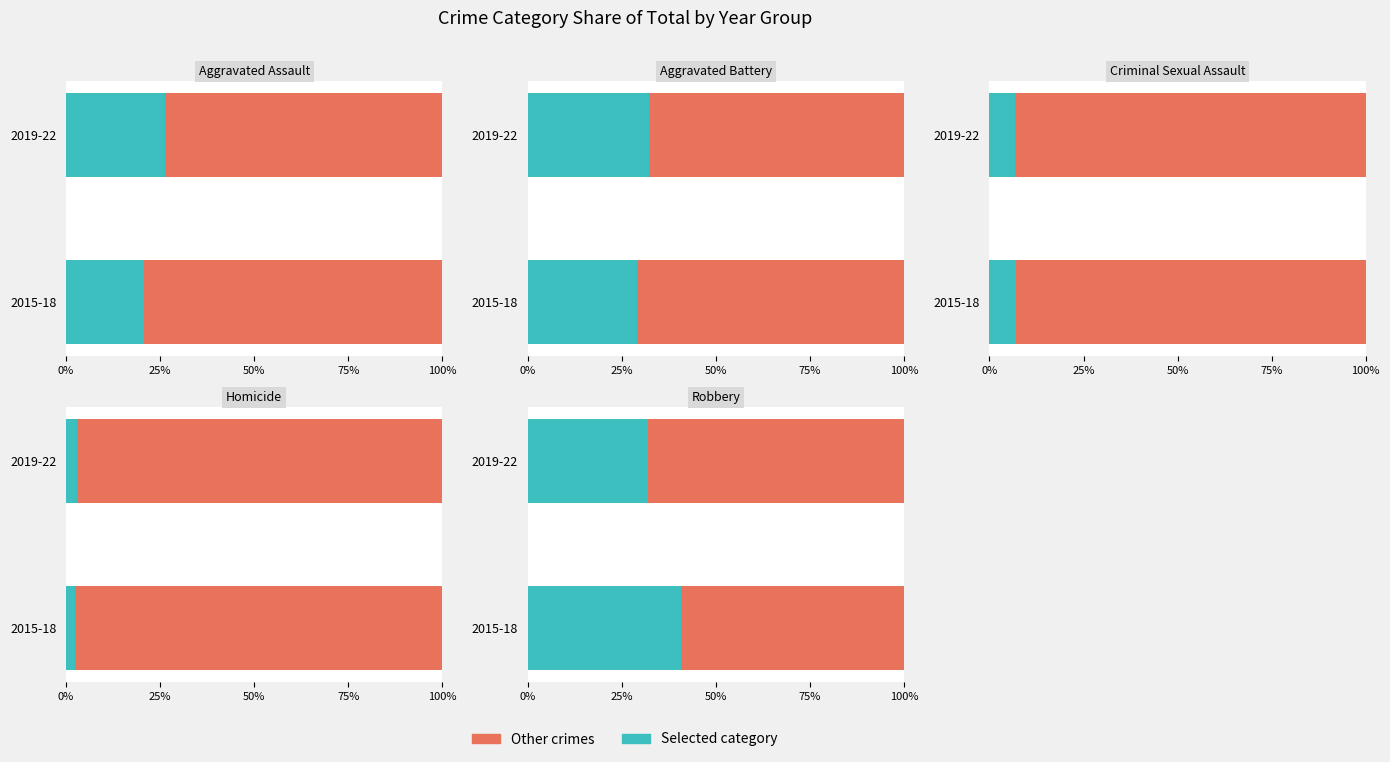

Is it true that Aggravated Assault equals 8573 at 2022?

False